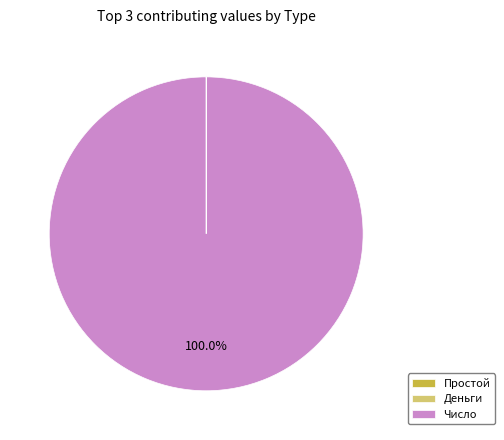

Which slice is the largest?

Число